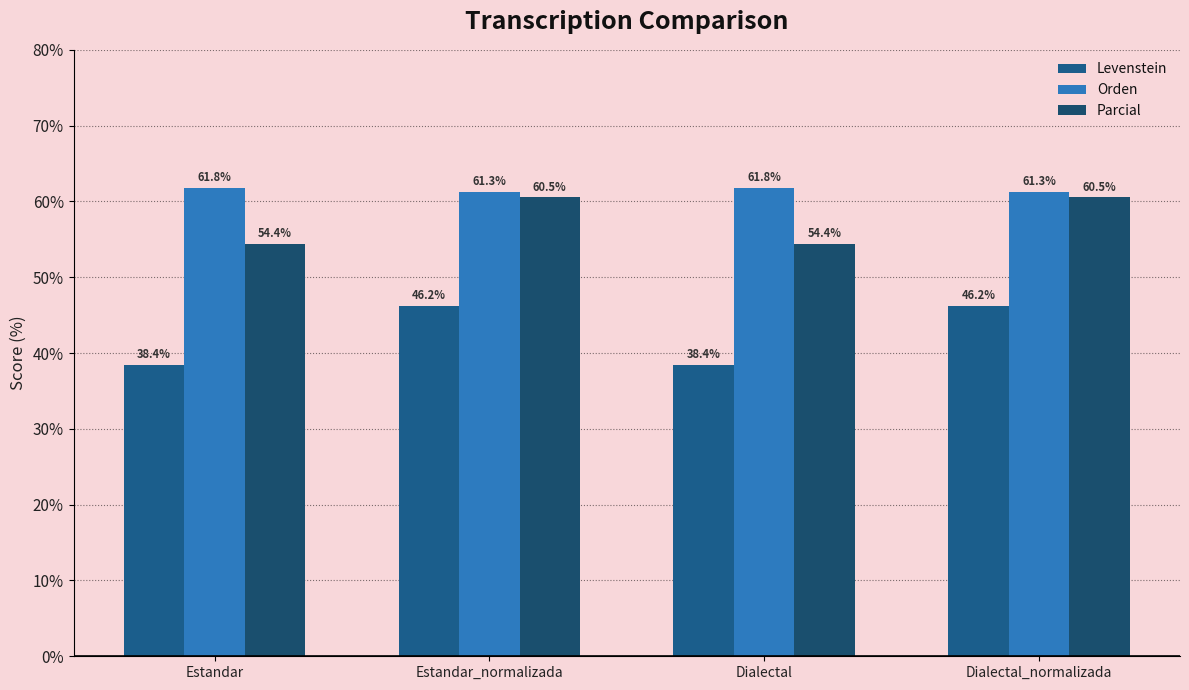

What is the total value across all series at Estandar?

154.6